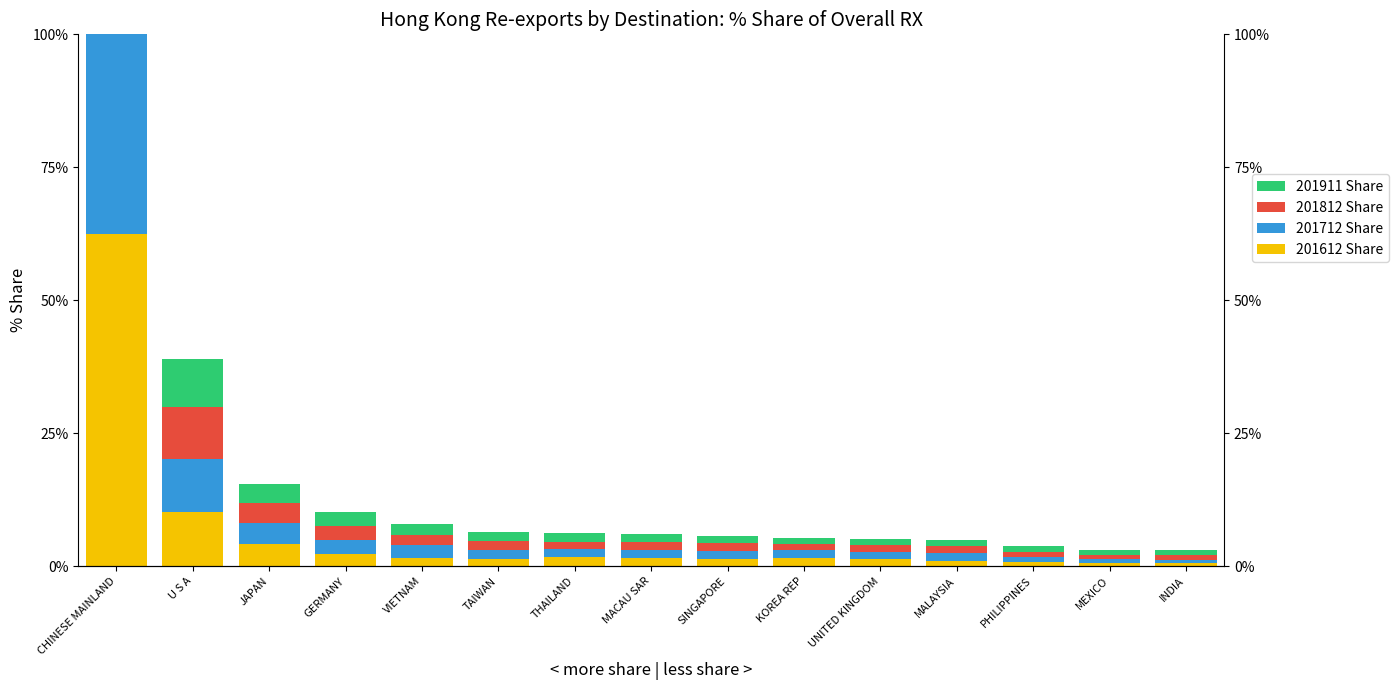

Reading left to right, list all the values displayed in this chart.

201612 Share: 62.4	10.1	4.1	2.4	1.6	1.4	1.7	1.5	1.4	1.5	1.4	1.1	0.8	0.6	0.5
201712 Share: 61.1	10.0	4.0	2.5	2.3	1.6	1.5	1.5	1.5	1.5	1.3	1.5	0.9	0.8	0.7
201812 Share: 62.0	9.9	3.7	2.7	1.9	1.7	1.5	1.6	1.4	1.1	1.3	1.2	1.0	0.8	0.9
201911 Share: 63.0	8.9	3.7	2.6	2.1	1.8	1.5	1.6	1.4	1.1	1.2	1.1	1.1	0.9	0.9